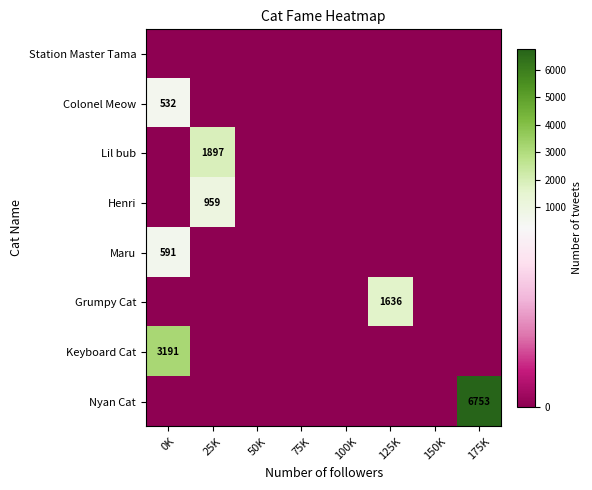

True or false: Henri has a value of 1447 at 25K.

False